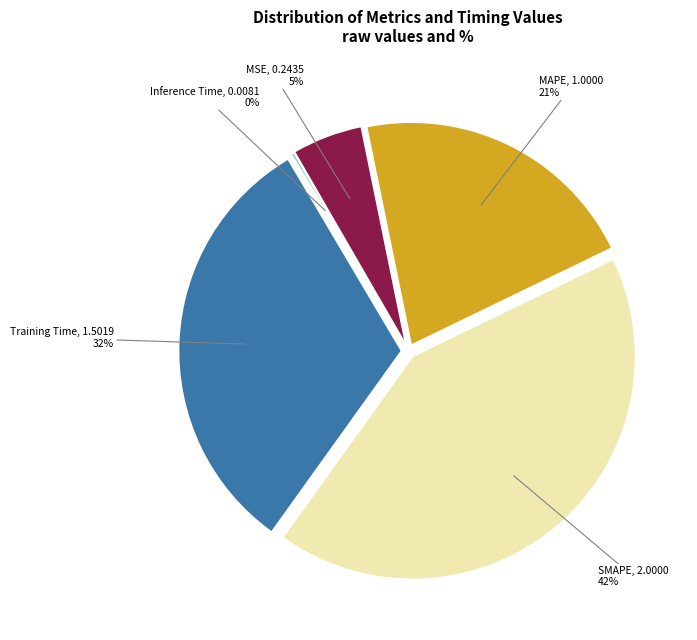

To the nearest percent, what portion does MSE represent?

5%